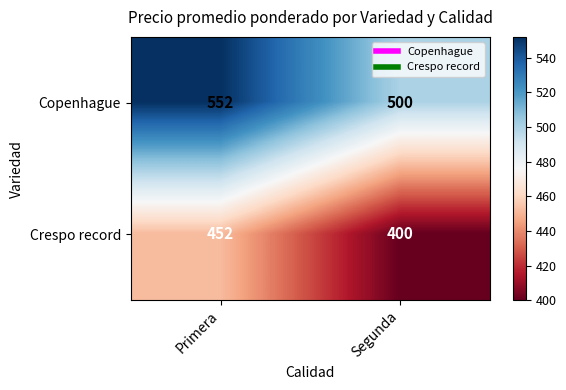

What is the difference between the highest and lowest values at Primera?

100